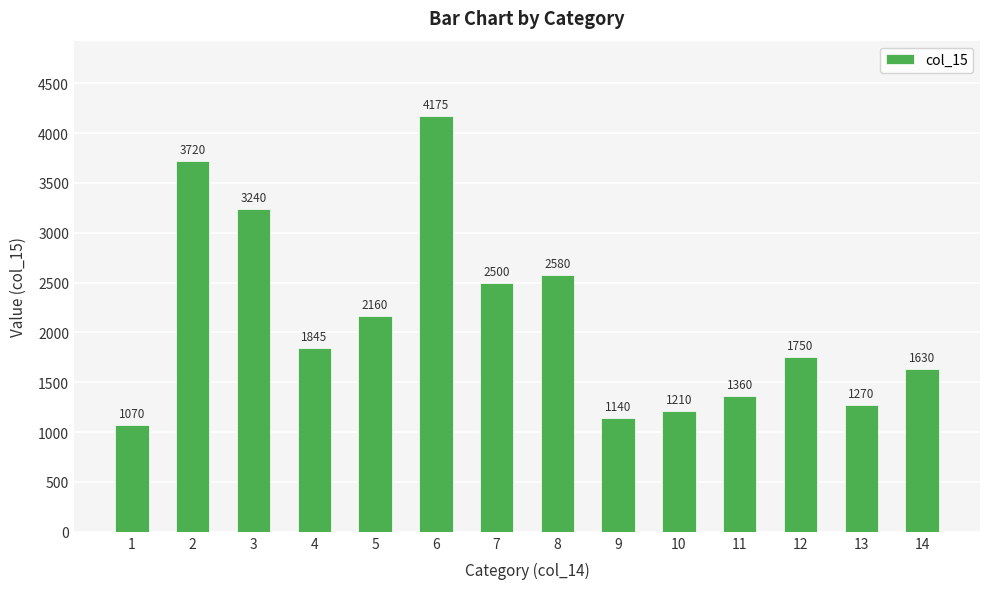

What value does the data have at 7, to the nearest 50?

2500